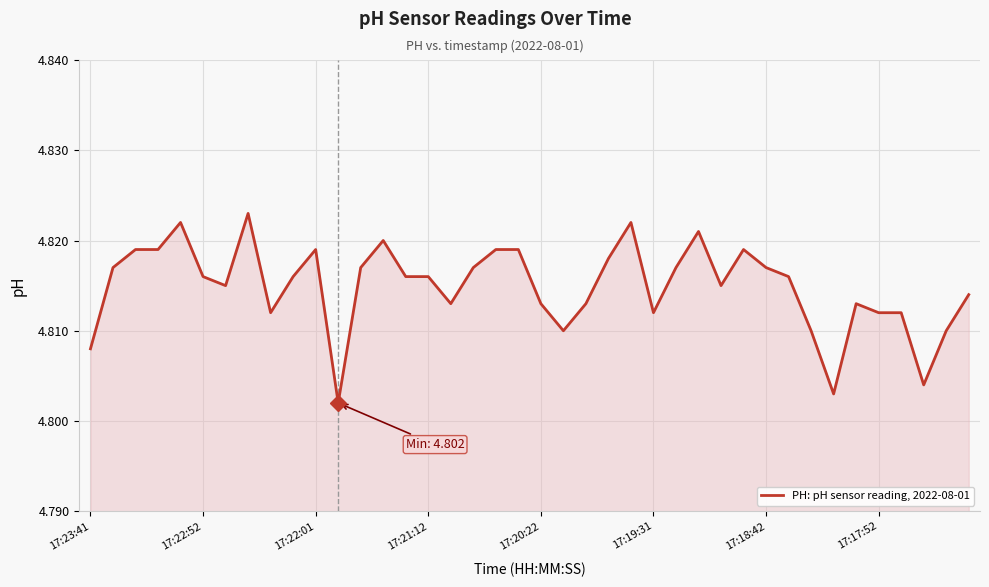

Does the chart display data point markers on the line(s)?

No